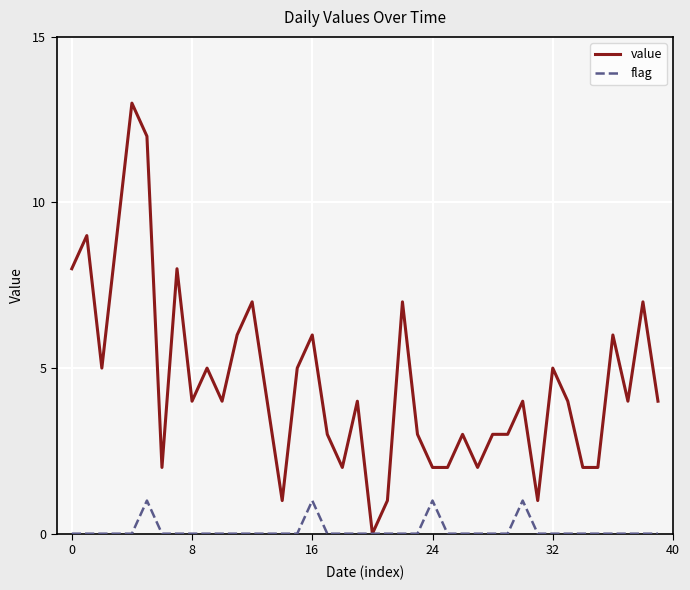

Reading left to right, list all the values displayed in this chart.

value: 8	9	5	9	13	12	2	8	4	5	4	6	7	4	1	5	6	3	2	4	0	1	7	3	2	2	3	2	3	3	4	1	5	4	2	2	6	4	7	4
flag: 0	0	0	0	0	1	0	0	0	0	0	0	0	0	0	0	1	0	0	0	0	0	0	0	1	0	0	0	0	0	1	0	0	0	0	0	0	0	0	0